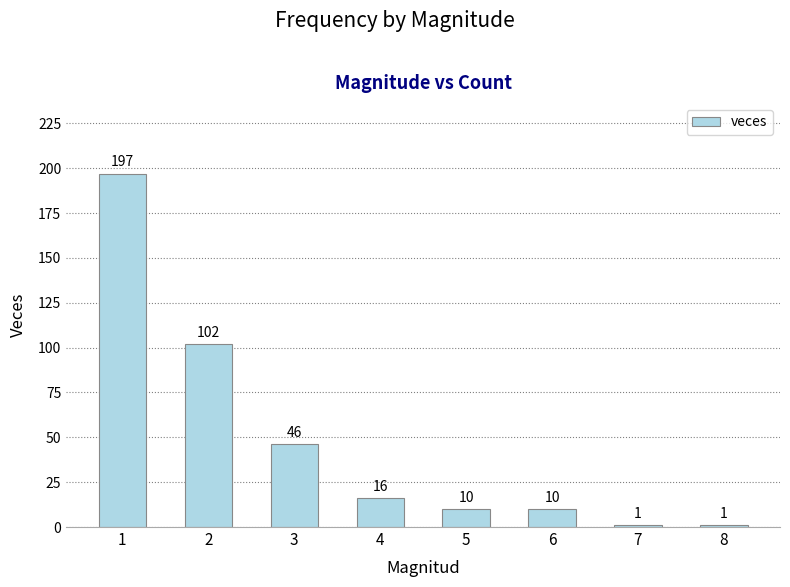

What is the maximum value shown in the chart?

197